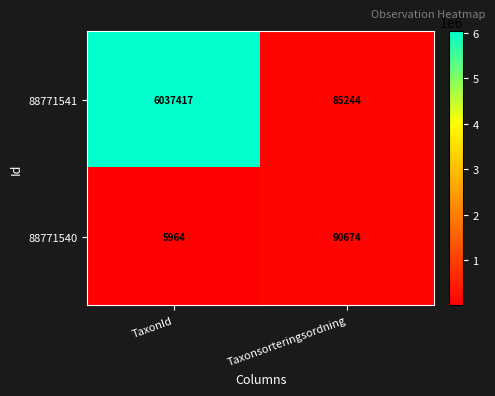

What is the total value across all series at TaxonId?

6043381